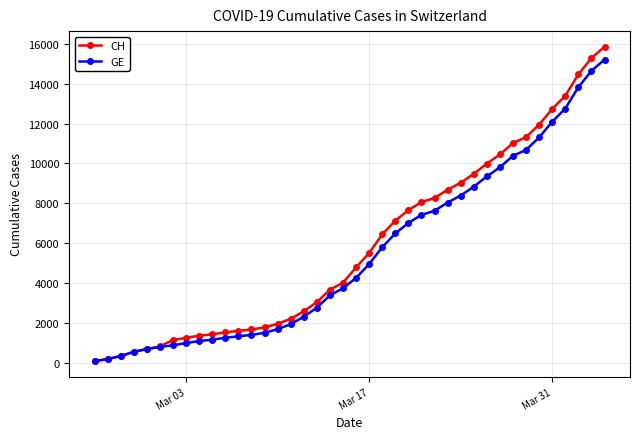

Which series has the widest spread of values?

CH